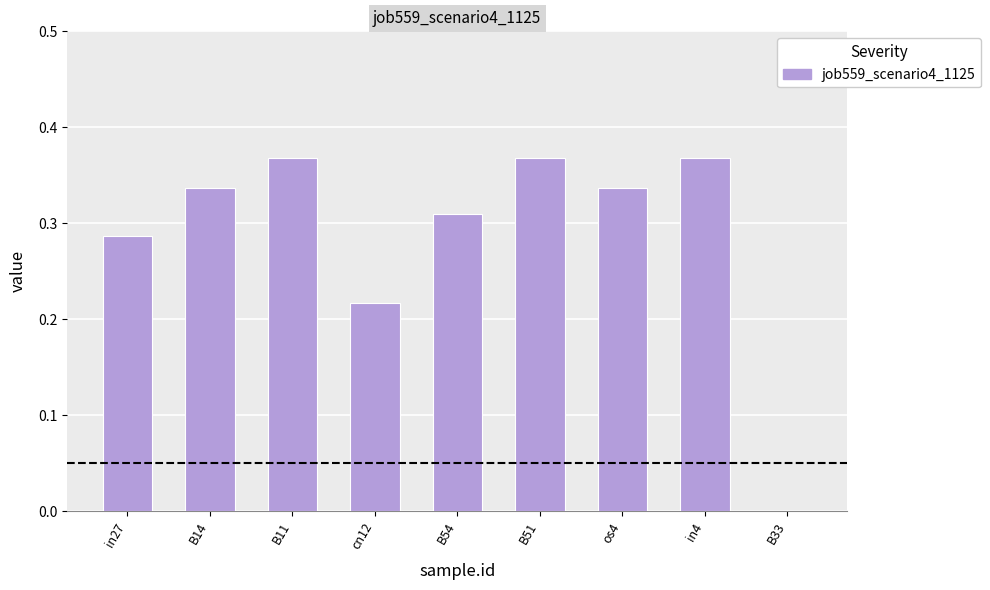

Which has a higher value, cn12 or B33?

cn12